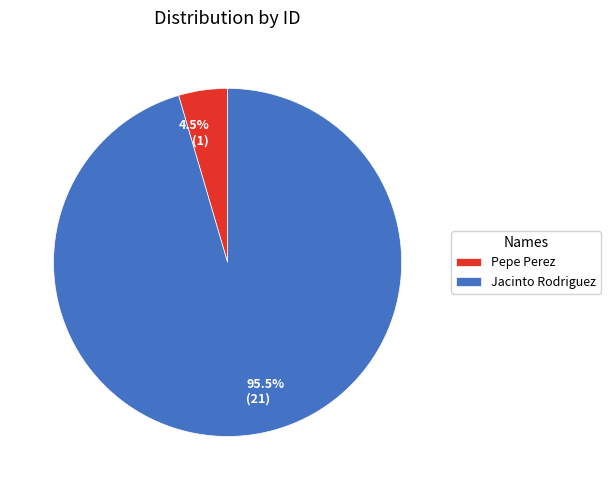

How much of the chart is everything except Pepe Perez?

95.5%